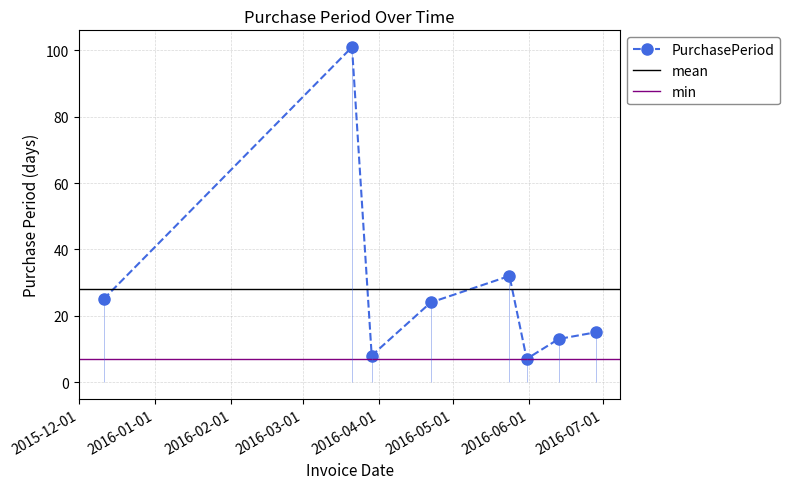

What is the label of the 8th point from the right?

2015-12-11